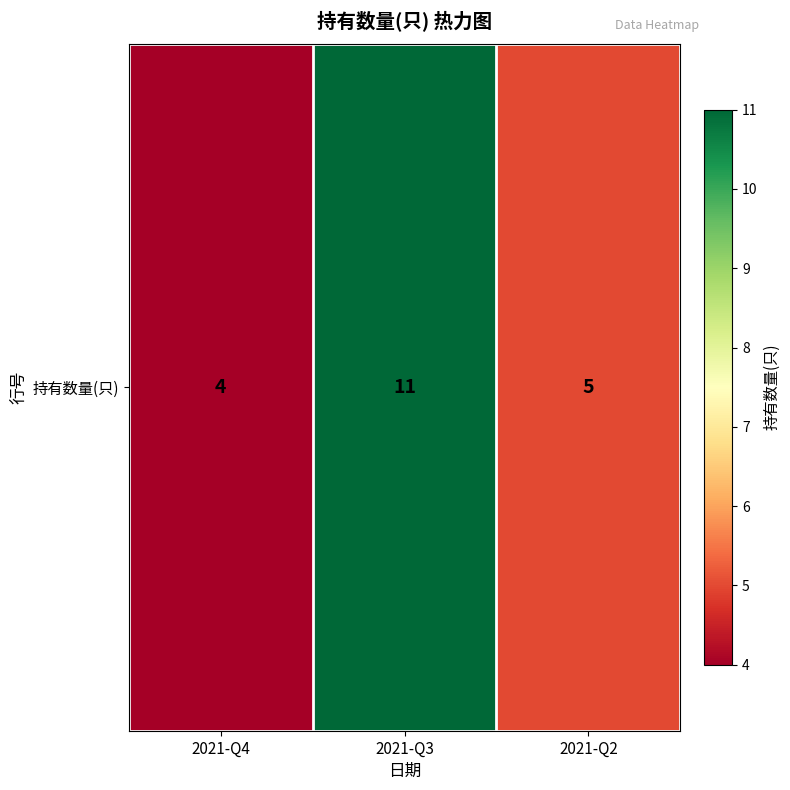

How many categories are shown in the chart?

3